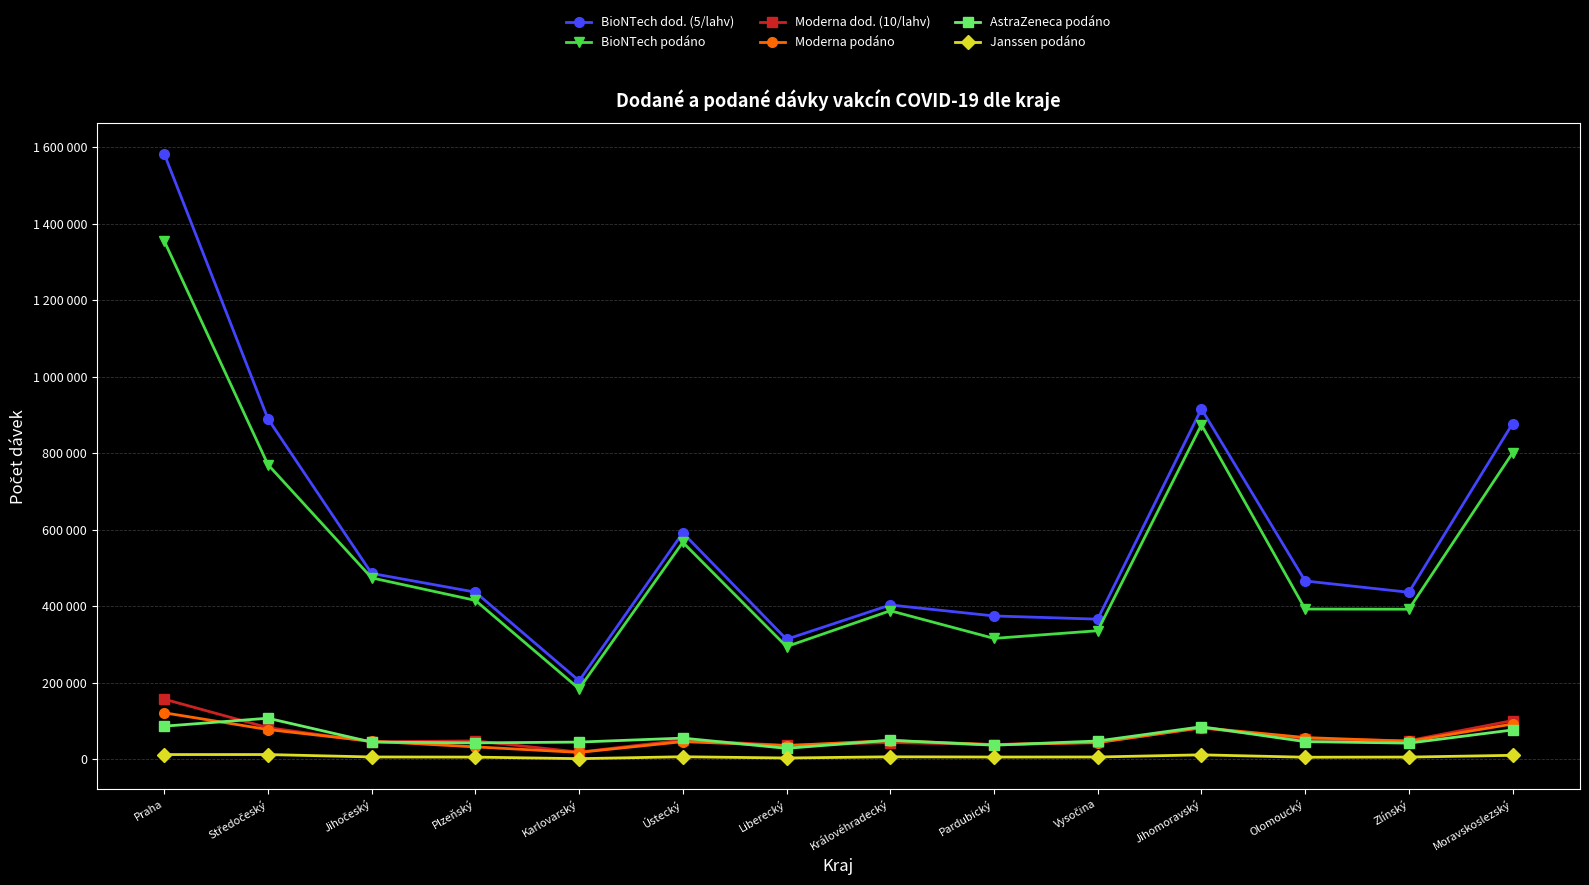

Does the chart have visible grid lines?

Yes